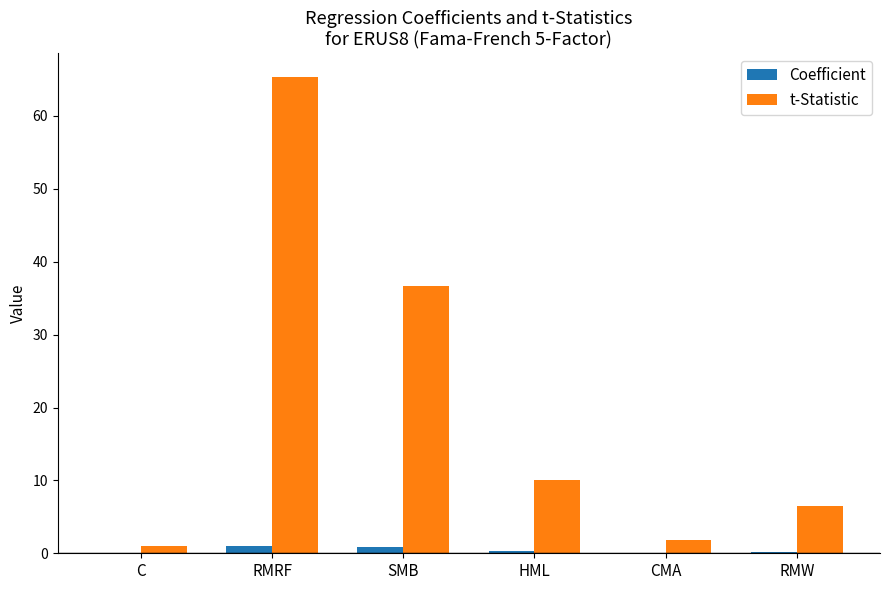

At which label is t-Statistic closest to 33?

SMB